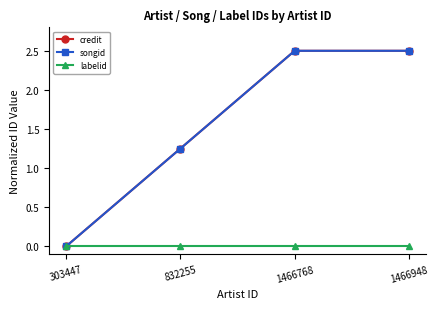

Does the chart have visible grid lines?

No